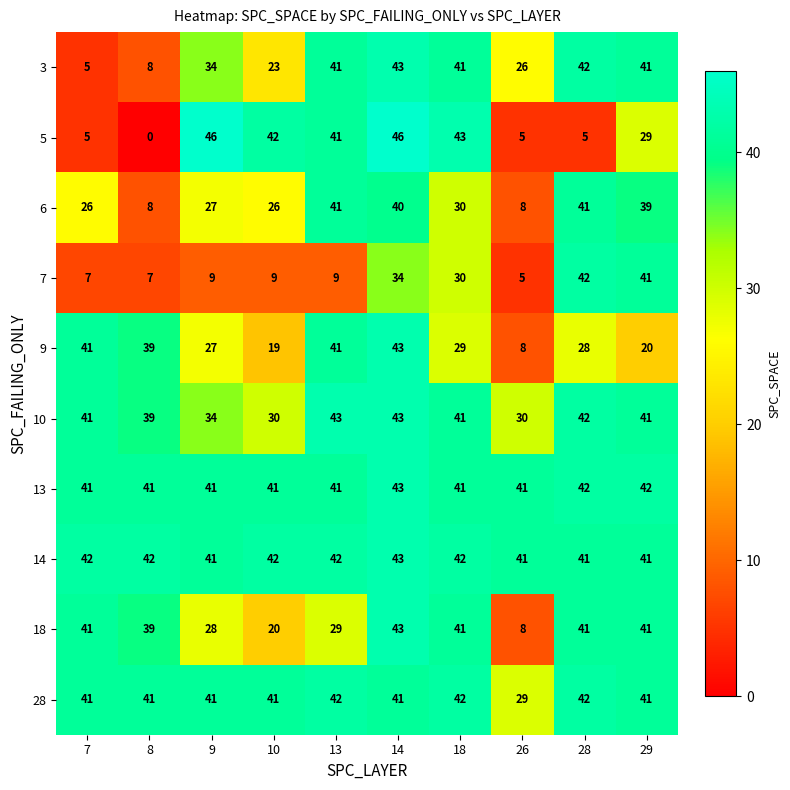

How many distinct data groups are displayed?

10